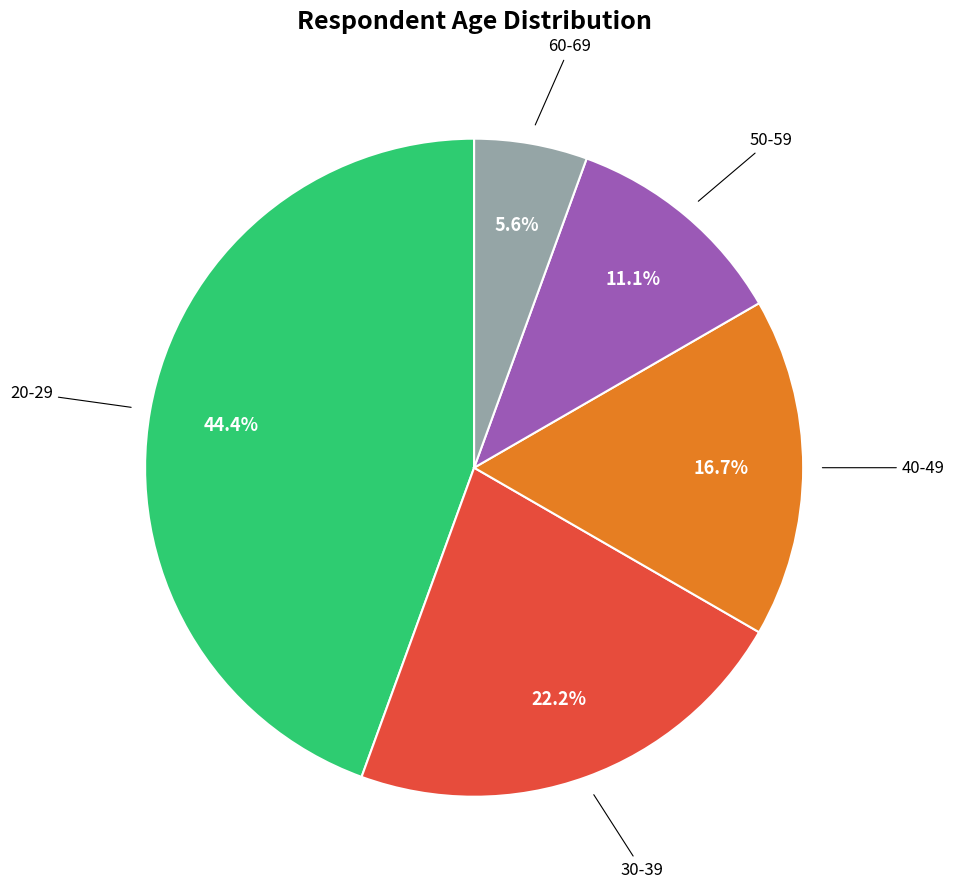

Is the sum of 20-29 and 40-49 greater than half?

Yes